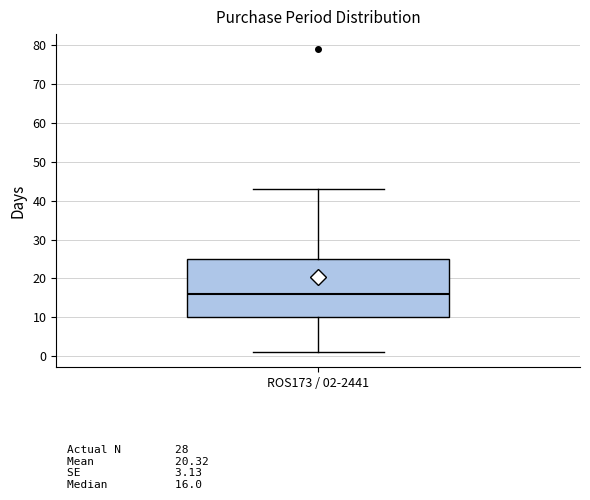

Transcribe this box plot: give where the median line is, the range the box spans, and where the two whiskers end, as read against the y-axis. The values are not printed on the chart, so give them approximately, as read against the axis.

median 16, box 10 to 25, whiskers 1 to 43